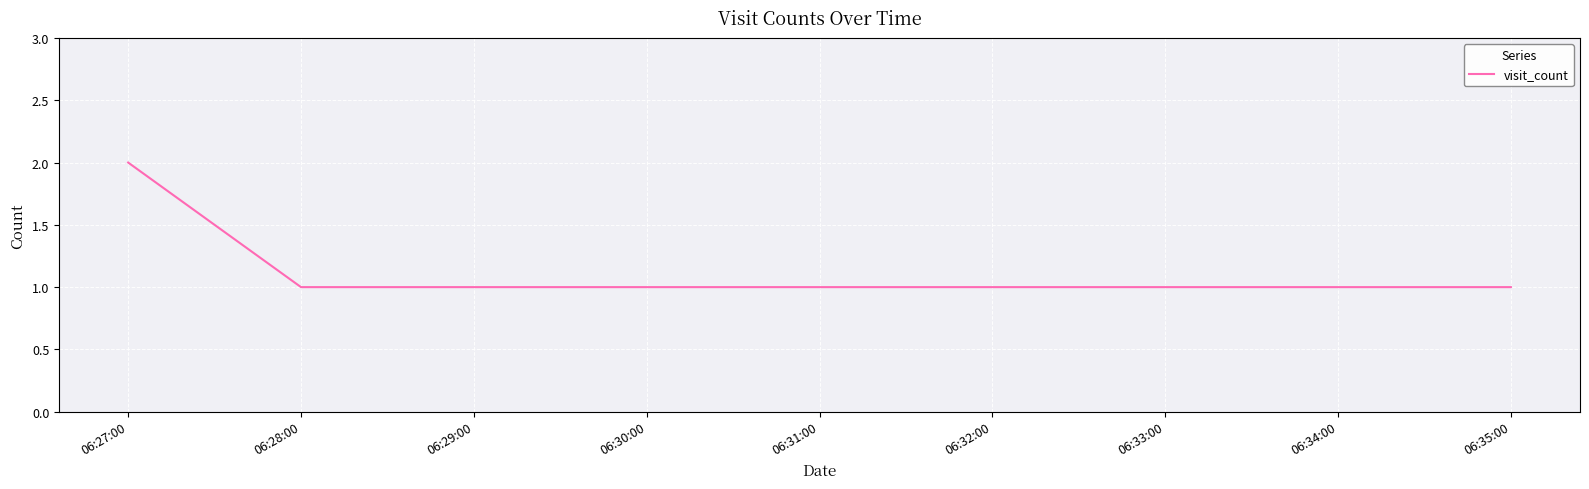

Reading left to right, list all the values displayed in this chart.

2	1	1